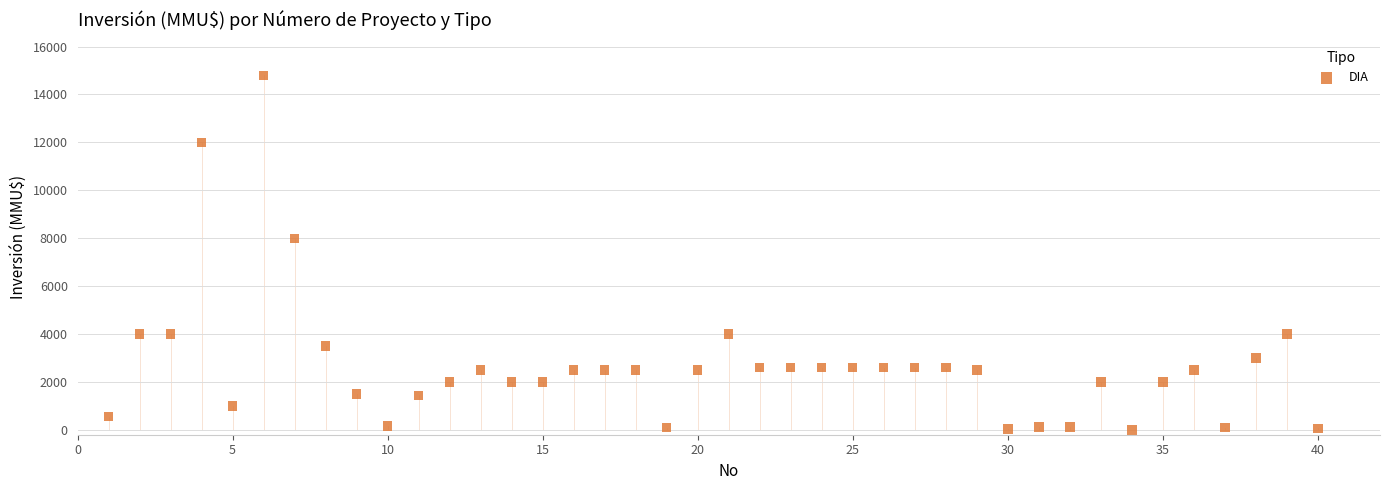

What Y value in the scatter plot is closest to 7400?

8000